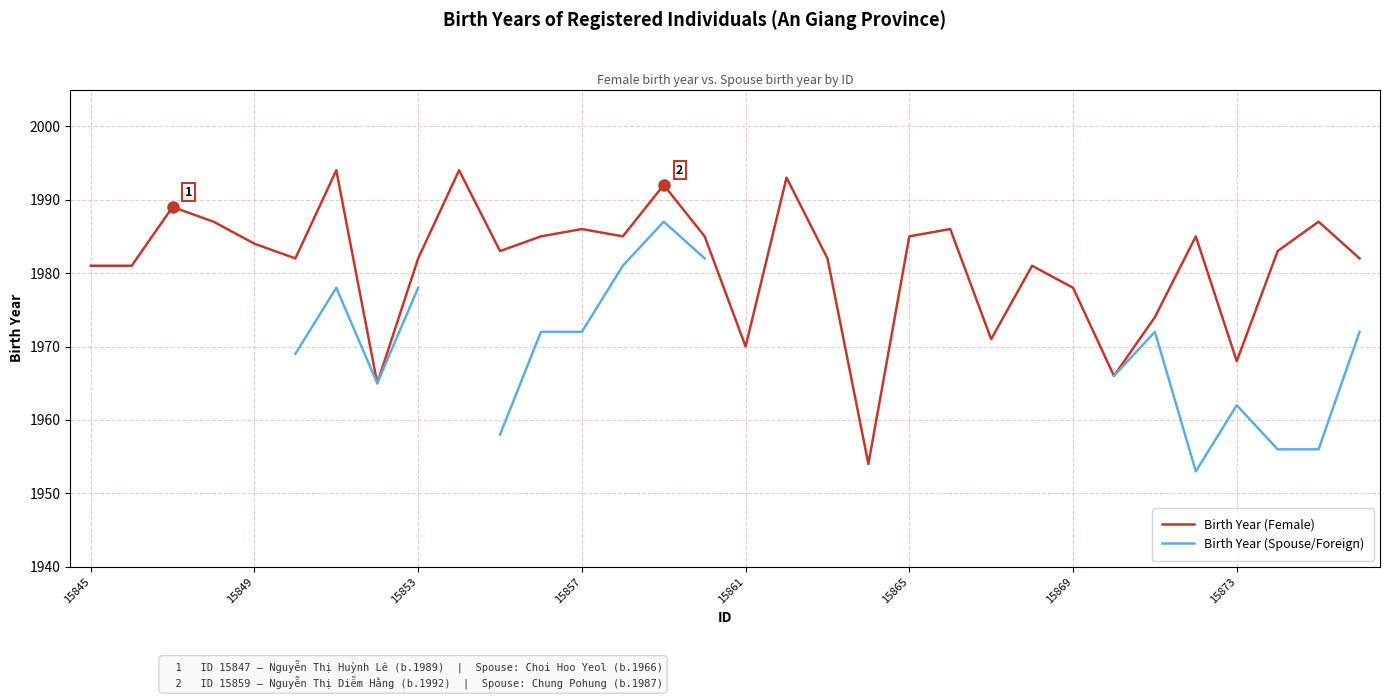

What is the difference between the maximum and second lowest values in the Birth Year (Female) series?

29